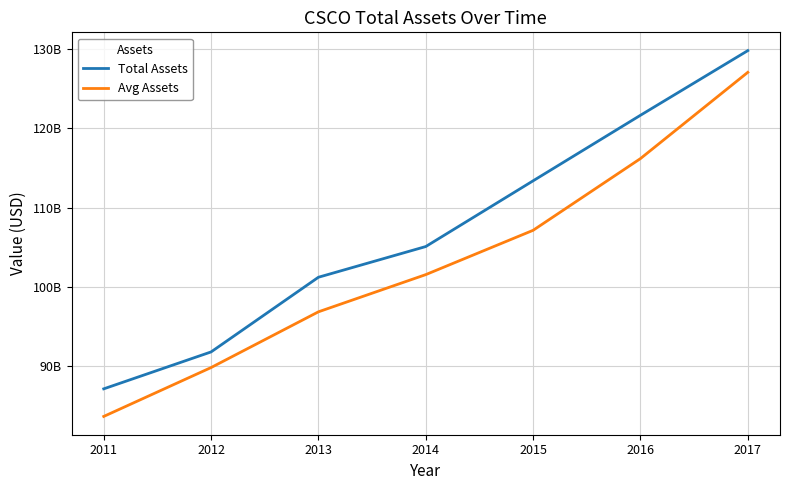

Does the chart display data point markers on the line(s)?

No